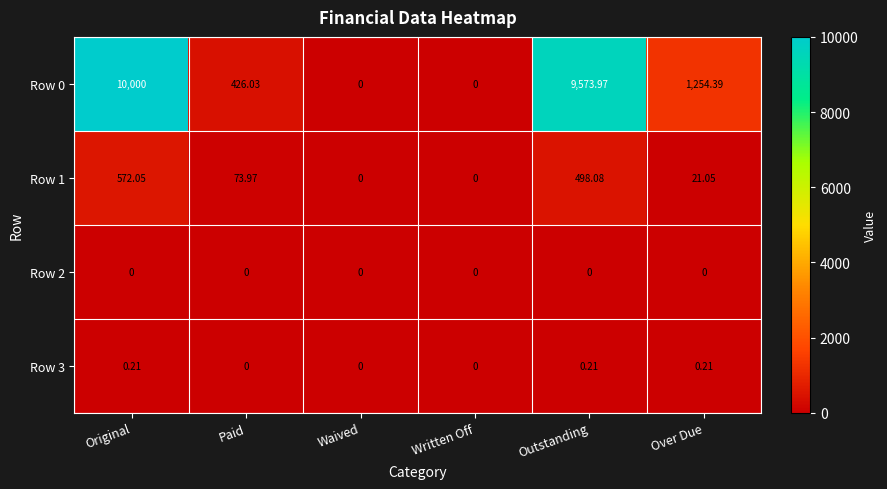

Is the value of Row 0 at Waived greater than the value of Row 3 at Outstanding?

No